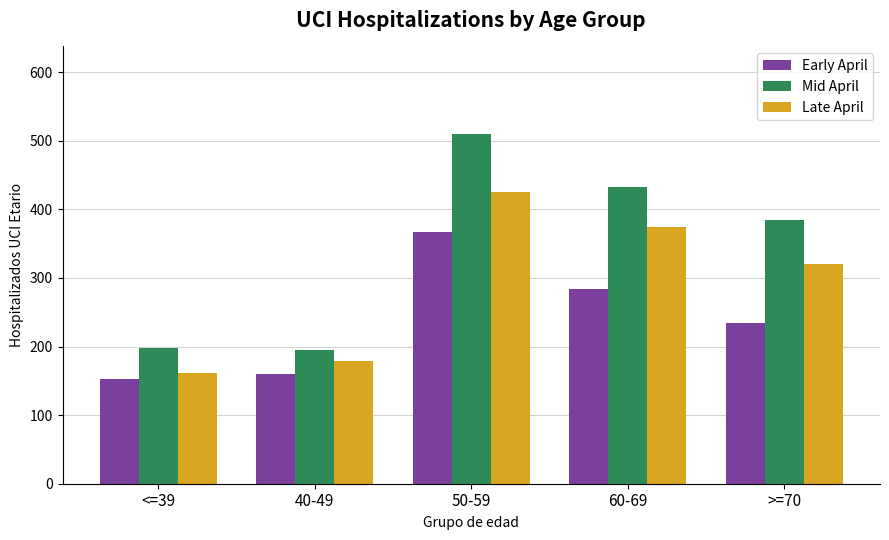

The Early April series shows 152 at <=39. True or false?

True